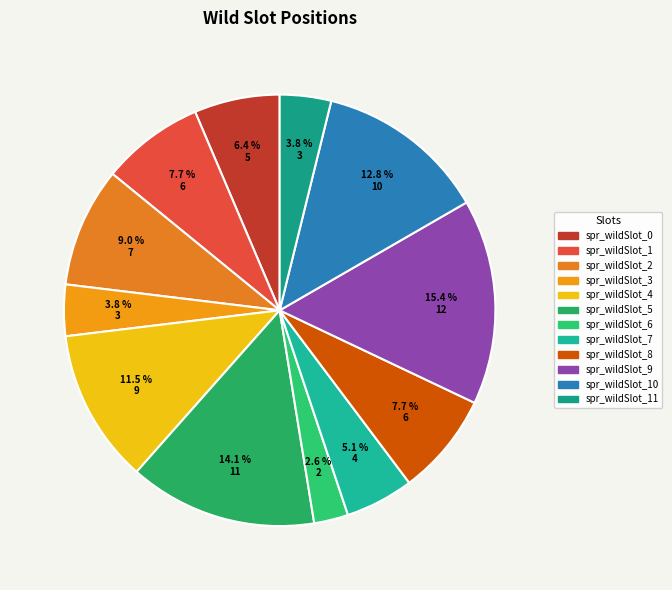

Is it true that spr_wildSlot_6 is 13% of the pie?

False